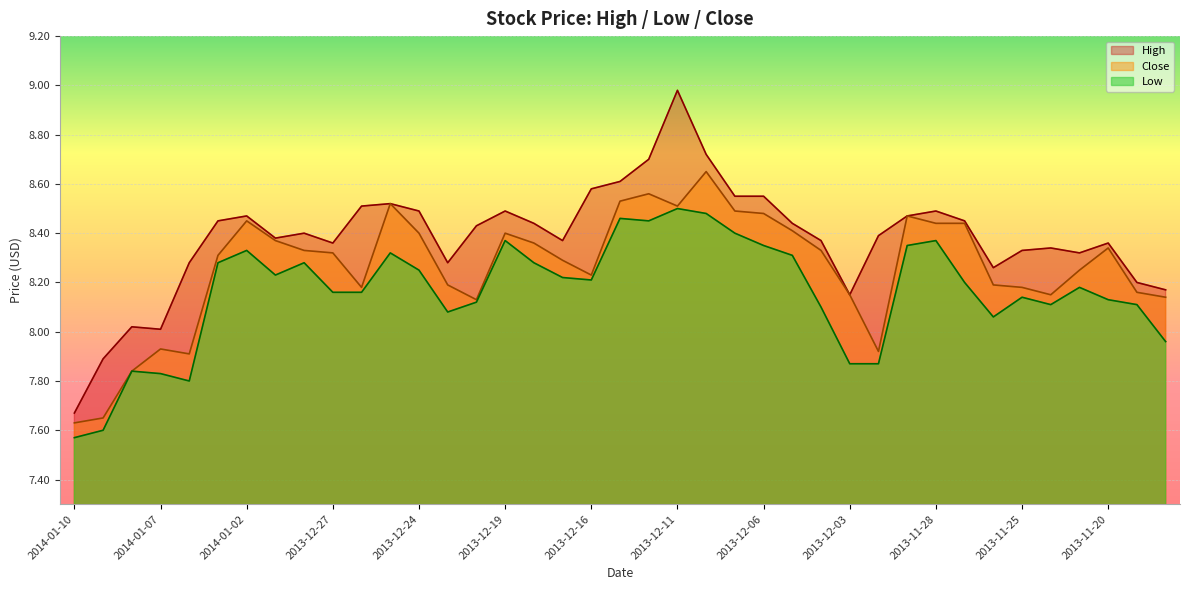

Which category has the lowest value in the Close series?

2014-01-10